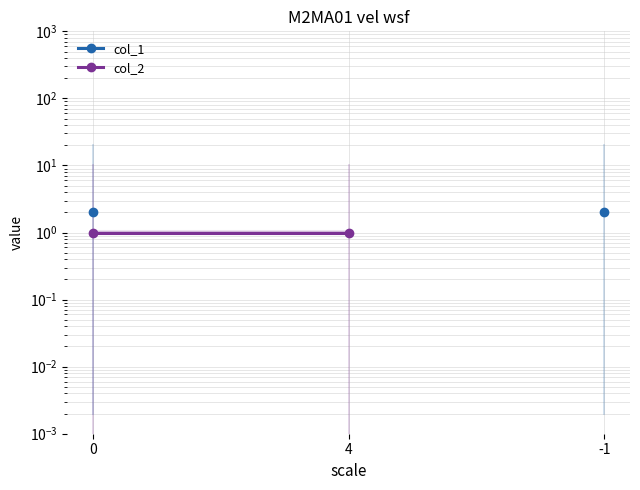

At how many categories does at least one series exceed 1?

2